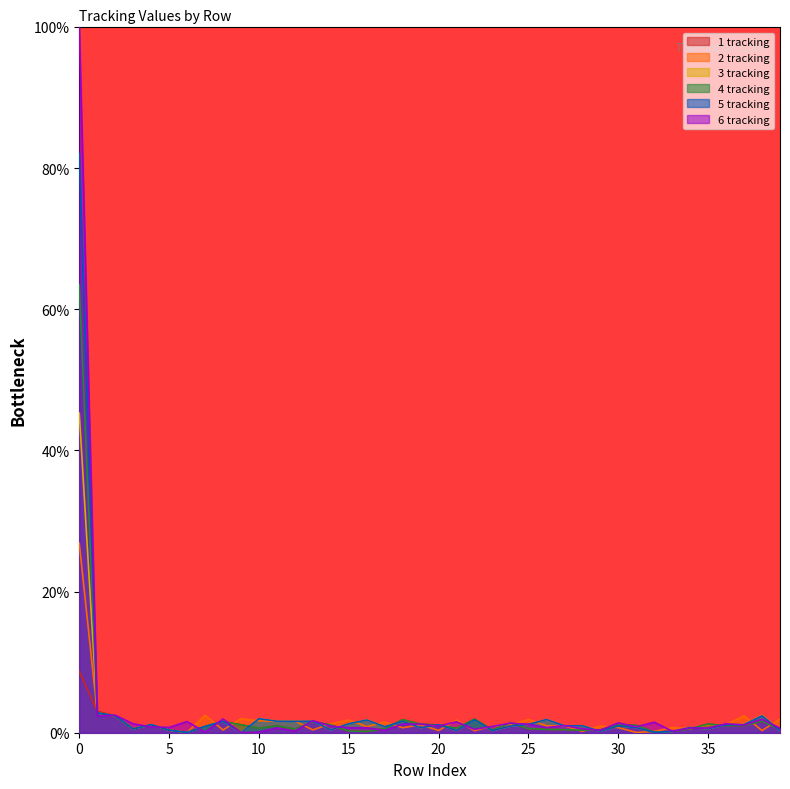

In 4 tracking, how many points are lower than both neighbors (excluding endpoints)?

10